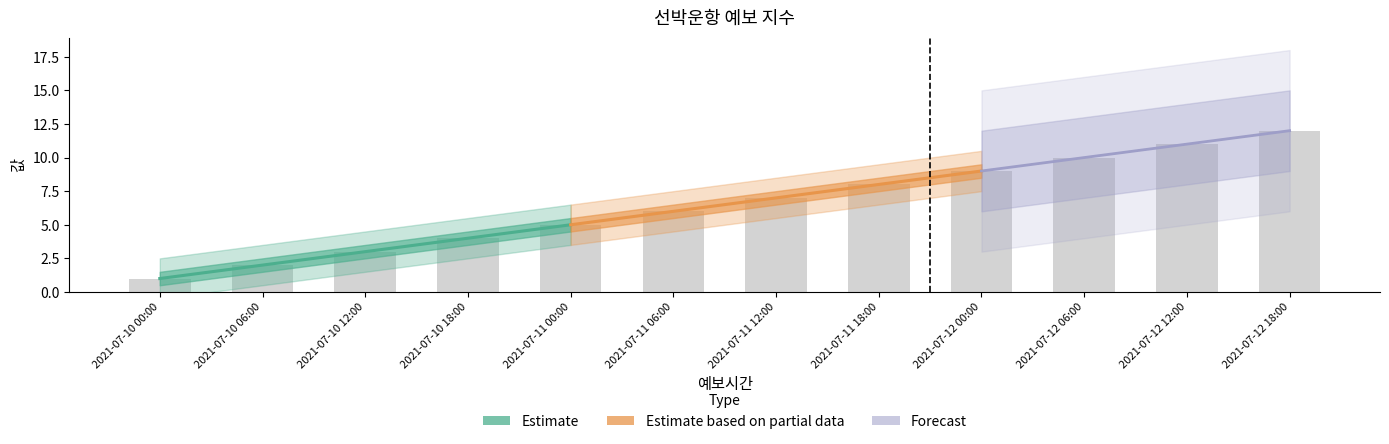

How many data points are less than 7?

6